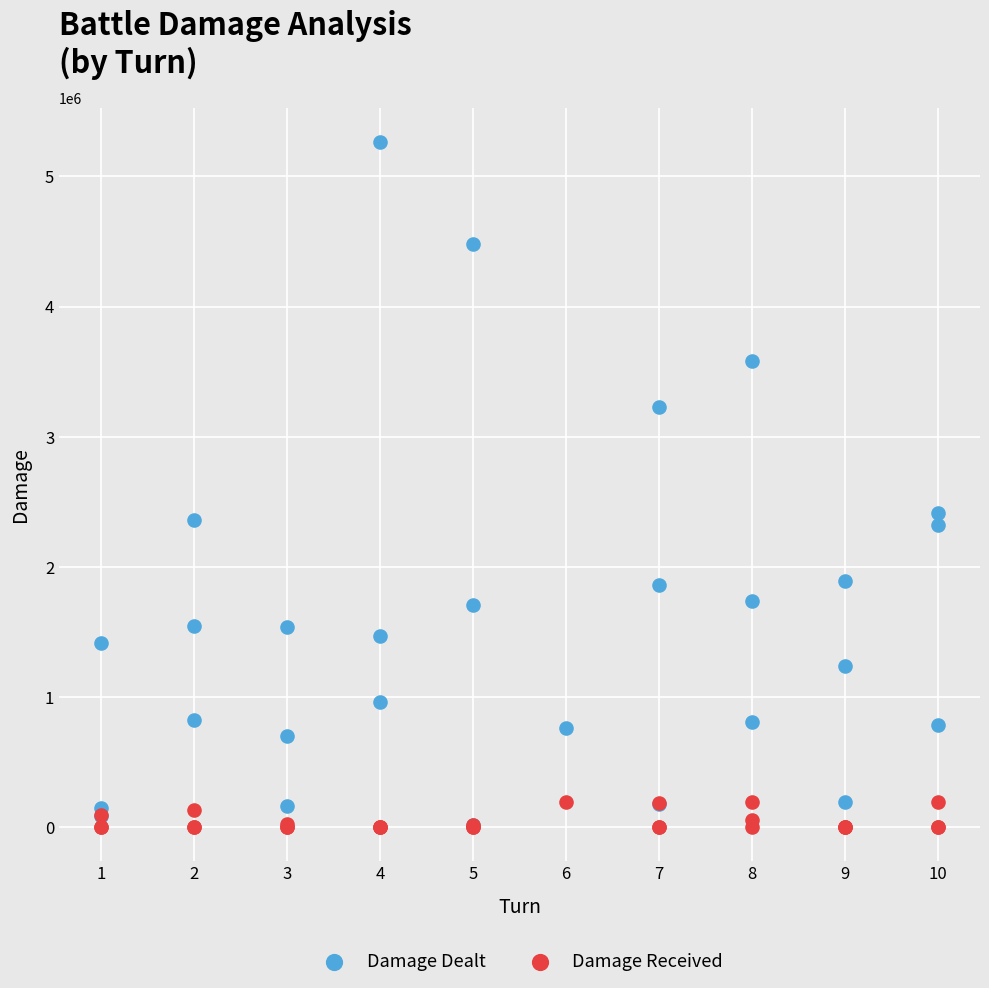

What are all the series names shown in the legend?

Damage Dealt, Damage Received